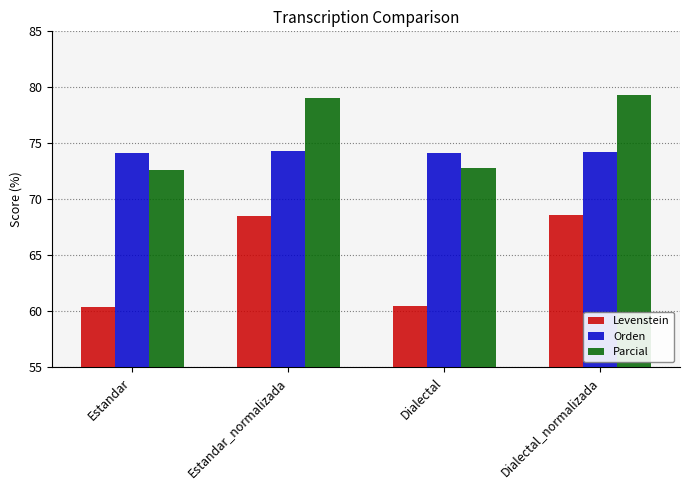

At how many categories does at least one series exceed 75?

2